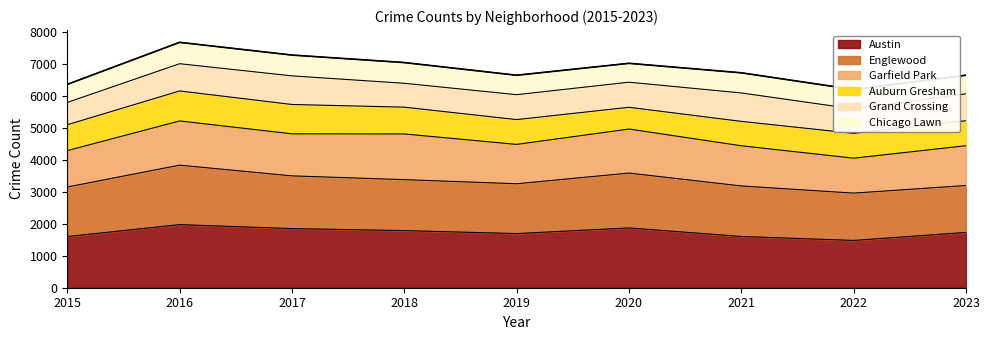

What is the difference between the values at 2018 and 2019?

397